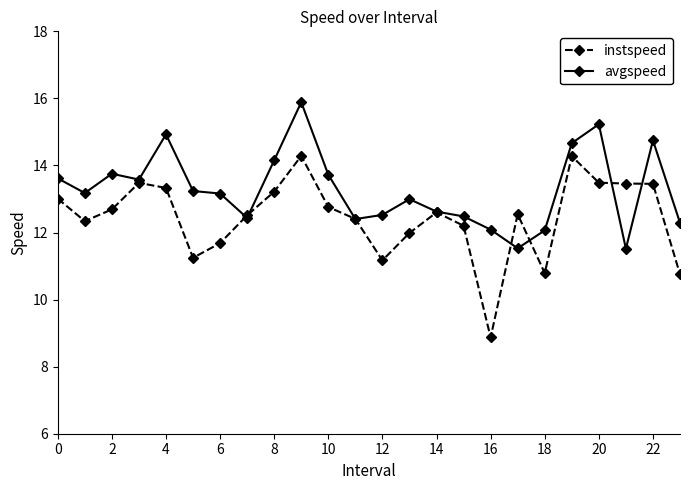

What is the maximum value shown in the chart?

15.9